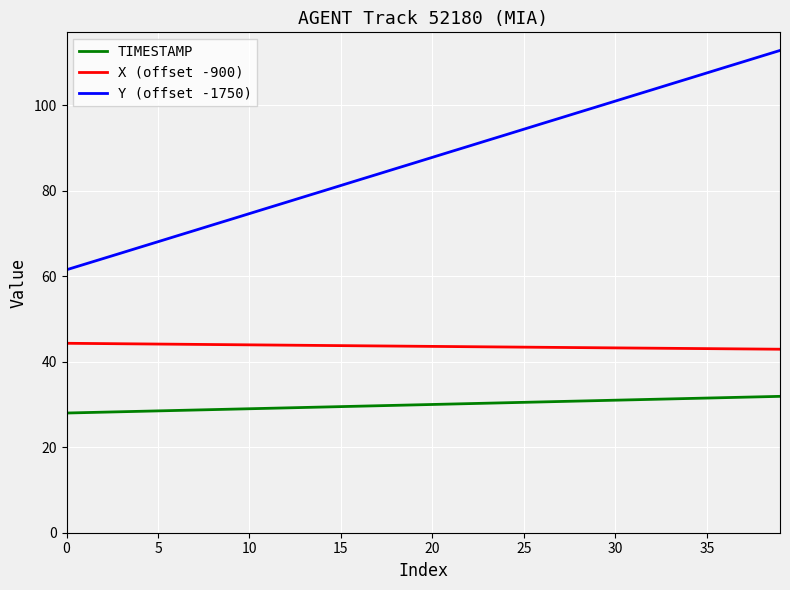

List the series in order of their peak value, lowest first.

TIMESTAMP, X (offset -900), Y (offset -1750)